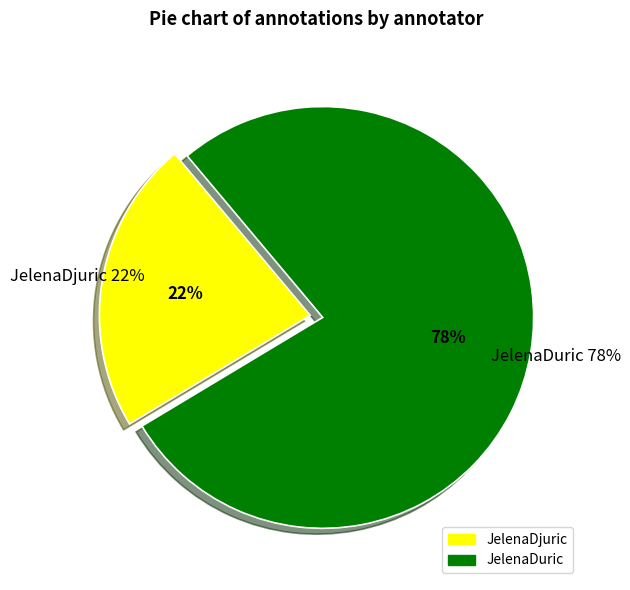

The JelenaDuric slice represents 78% of the pie. True or false?

True